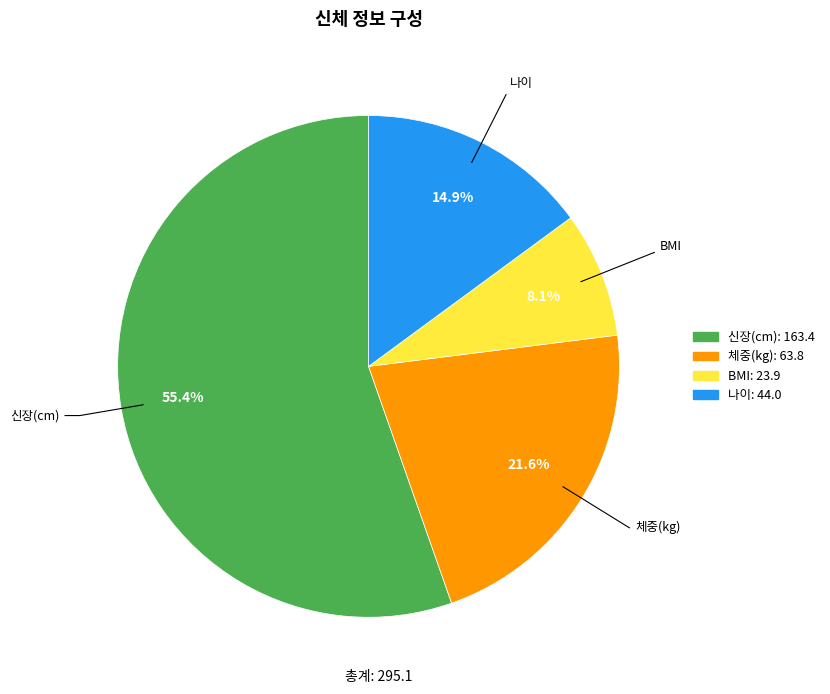

To the nearest percent, what portion does 신장(cm) represent?

55%